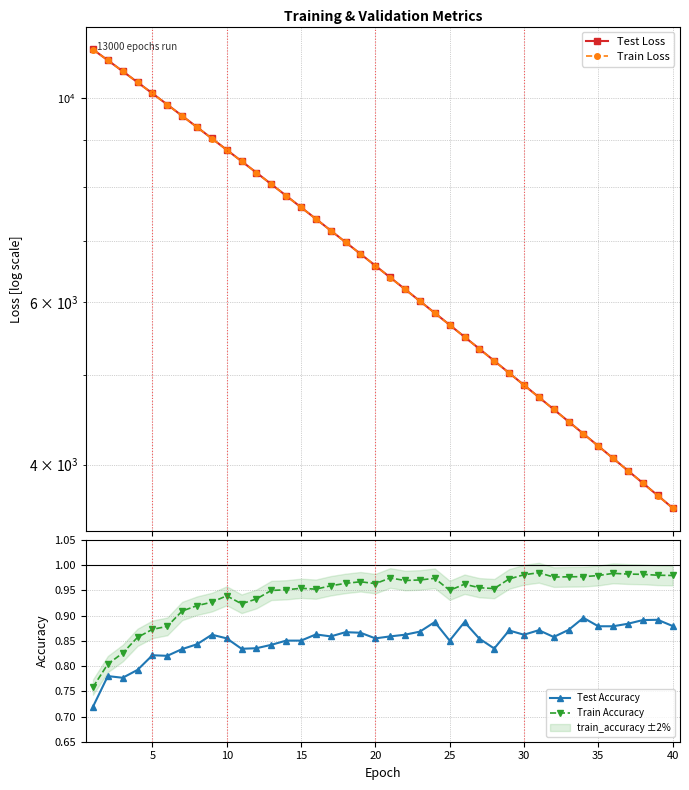

True or false: Train Accuracy and Test Accuracy cross at least once.

False